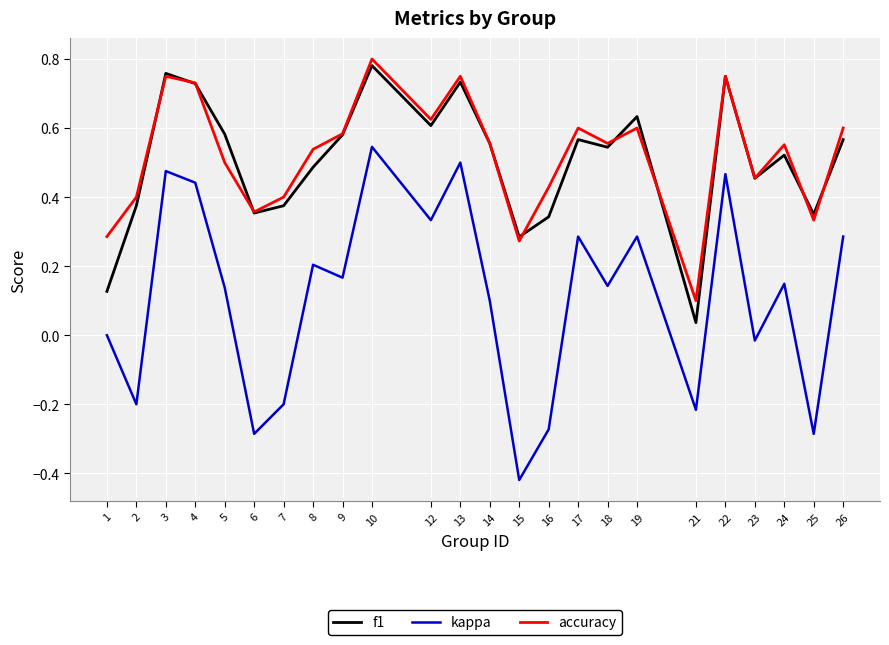

How many interior local valleys does the kappa series have?

9